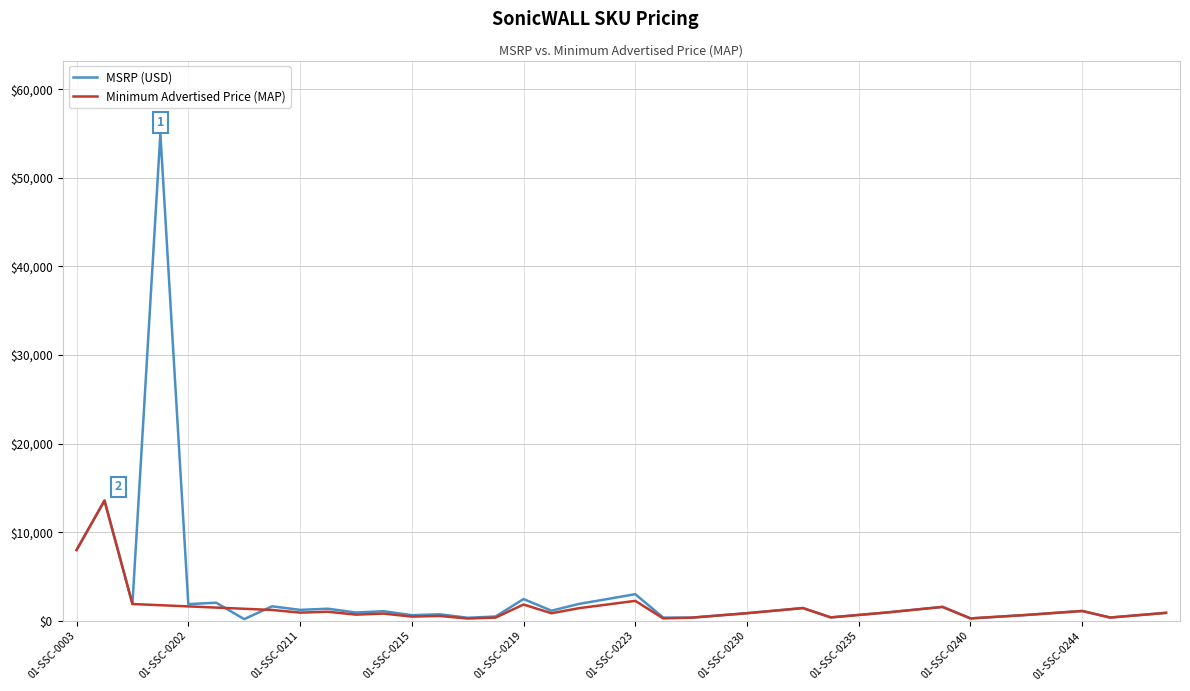

What is the ratio of the value at 01-SSC-0248 to the value at 01-SSC-0004?

0.1